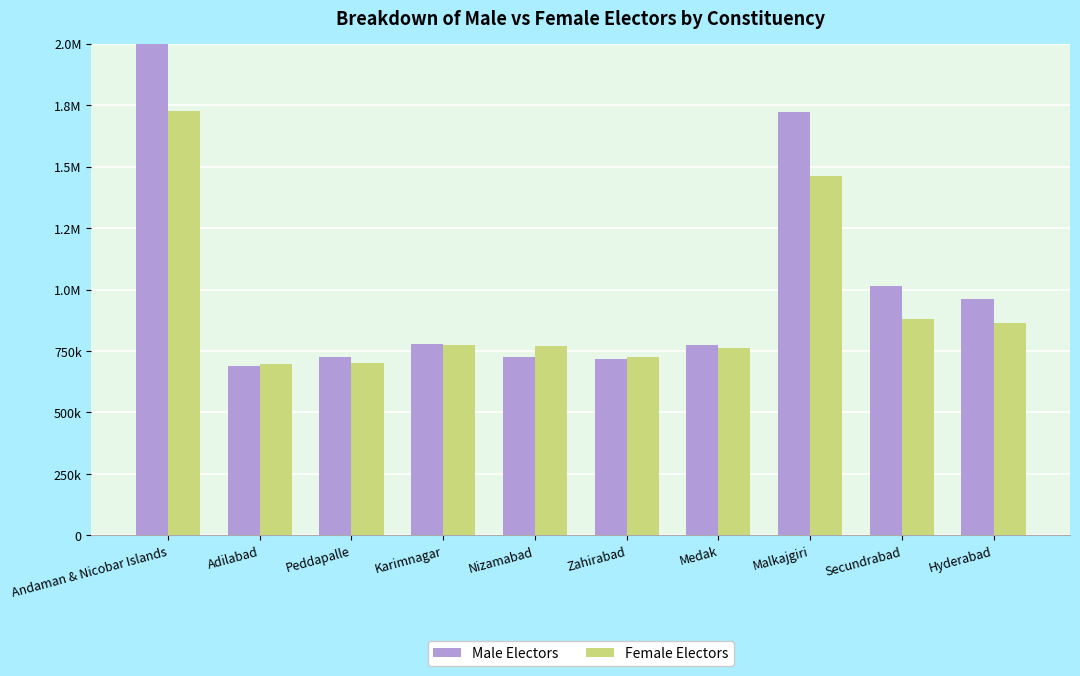

What is the difference between the maximum and minimum values in the Male Electors series?

1382516